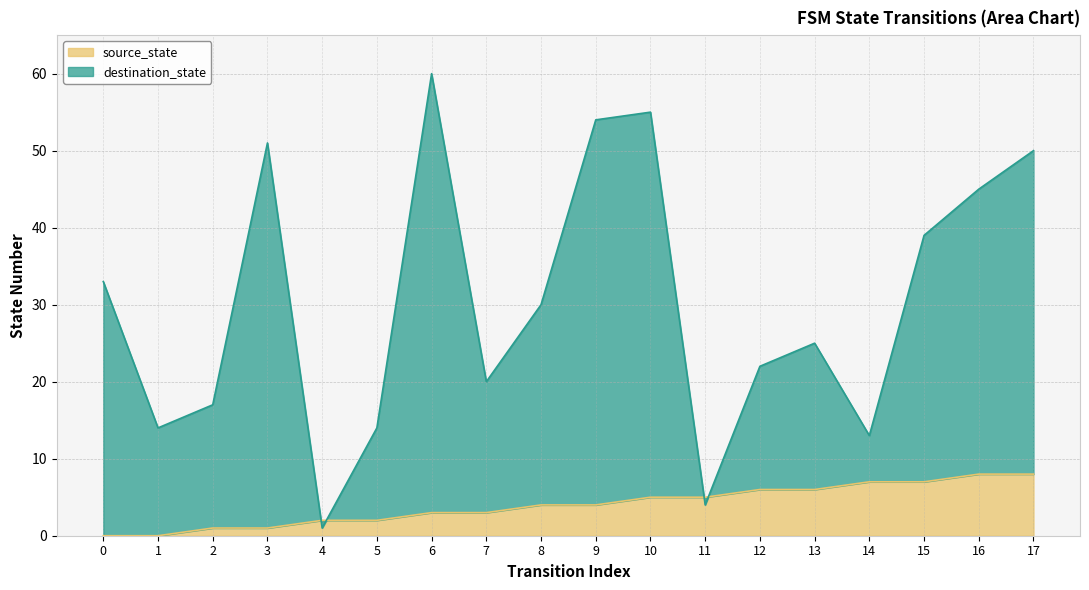

Is the value of source_state at 16 greater than the value of destination_state at 11?

Yes